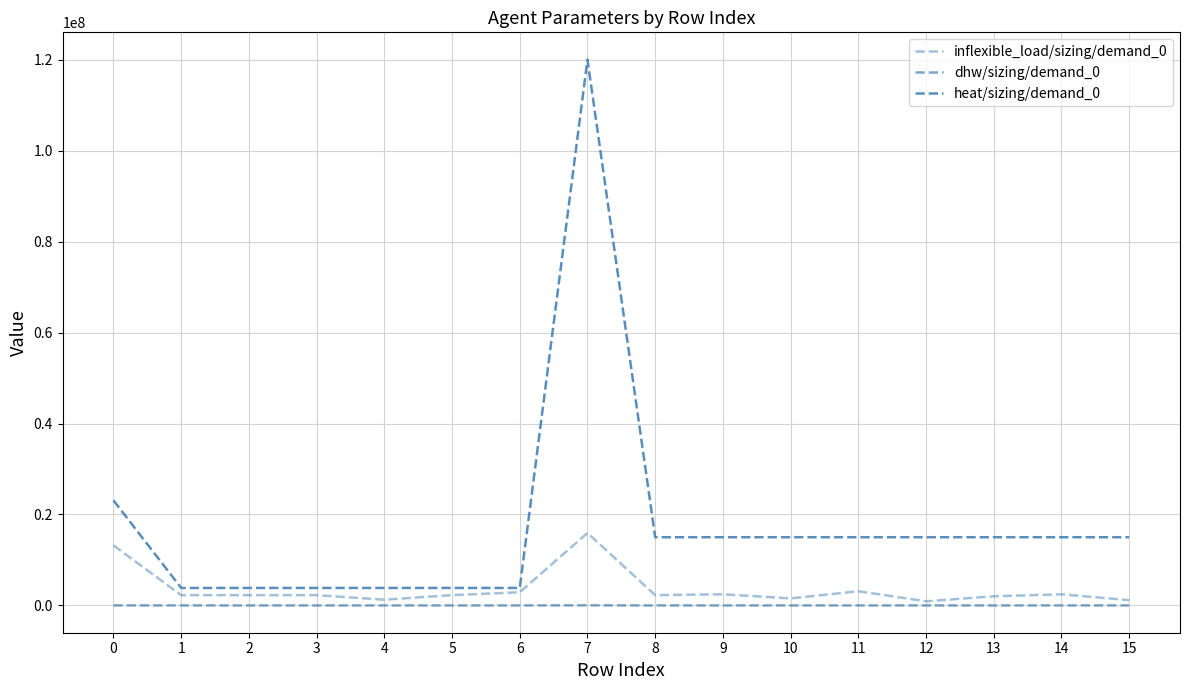

Reading left to right, transcribe all the data shown in this chart.

inflexible_load/sizing/demand_0: 13210000	2262000	2262000	2262000	1266000	2262000	2896000	15926000	2262000	2455000	1546000	3125000	913000	2012000	2455000	1158000
dhw/sizing/demand_0: 12600	2100	2400	1800	1800	2400	2100	22800	2800	2800	2800	3200	2400	2400	3200	3200
heat/sizing/demand_0: 23100000	3850000	3850000	3850000	3850000	3850000	3850000	120000000	15000000	15000000	15000000	15000000	15000000	15000000	15000000	15000000